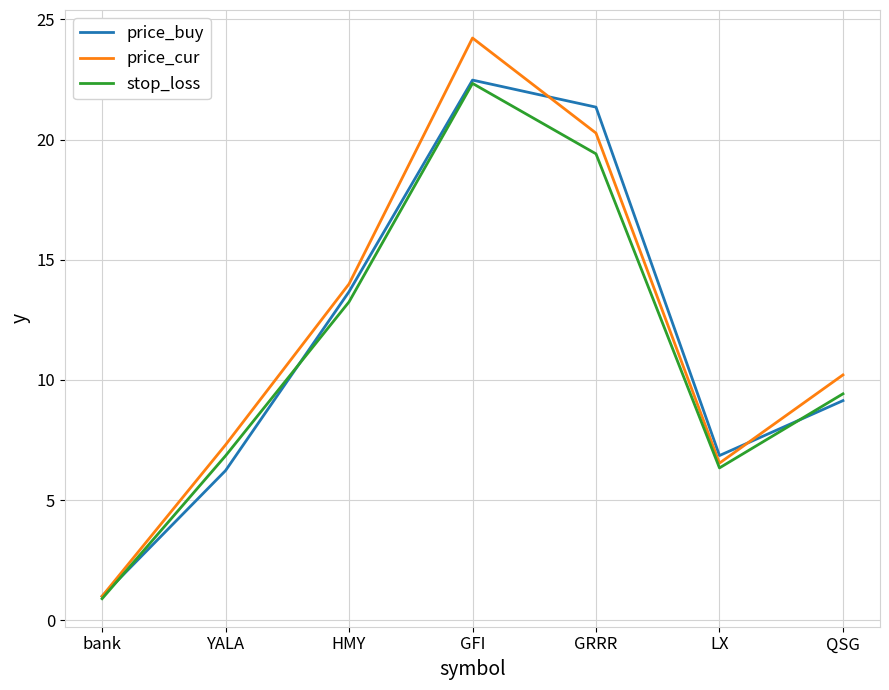

What is the approximate value of price_cur at HMY?

14.0